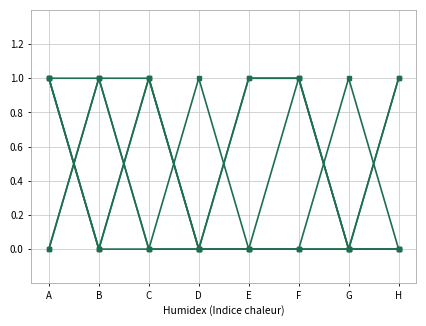

Does the chart have visible grid lines?

Yes